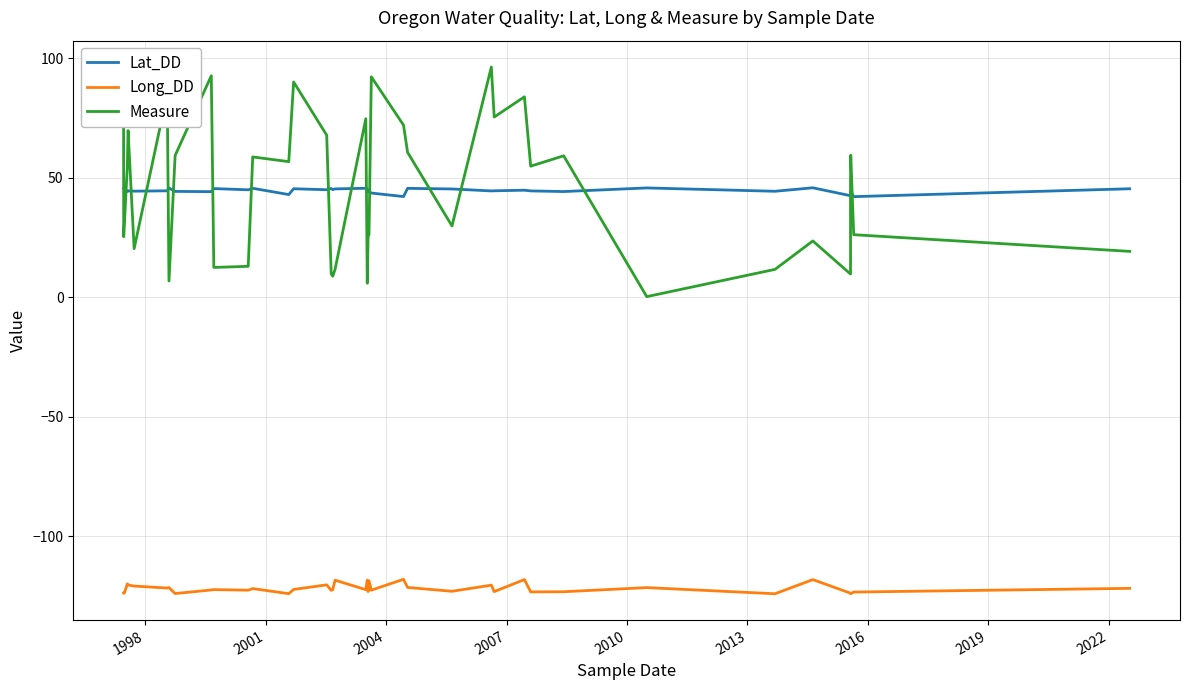

Reading left to right, extract all data points from this chart.

Lat_DD: 45.5	45.5	45.5	44.2	44.4	44.3	44.5	45.6	44.2	44.1	45.4	44.9	45.5	42.9	45.3	44.9	45.4	45.0	45.3	45.5	45.3	44.1	44.3	43.5	42.1	45.5	45.2	44.4	44.5	44.7	44.4	44.1	45.7	44.3	45.7	42.4	44.2	44.2	42.0	45.3
Long_DD: -123.8	-123.8	-123.8	-120.0	-120.5	-120.9	-121.7	-121.5	-124.0	-122.5	-122.4	-122.6	-121.9	-124.1	-122.3	-120.4	-122.7	-122.4	-118.4	-122.4	-118.4	-123.2	-118.7	-122.6	-118.0	-121.5	-123.1	-120.5	-123.2	-118.2	-123.3	-123.3	-121.5	-124.1	-118.2	-123.9	-124.1	-124.1	-123.4	-121.8
Measure: 71.7	25.2	30.5	54.6	69.6	20.3	85.1	6.7	59.2	92.6	12.4	12.9	58.6	56.7	90.0	67.7	9.8	8.7	11.6	74.6	5.8	25.6	26.1	92.1	71.9	60.5	29.8	96.2	75.3	83.8	54.8	59.1	0.2	11.6	23.5	9.6	48.5	59.3	26.1	19.1